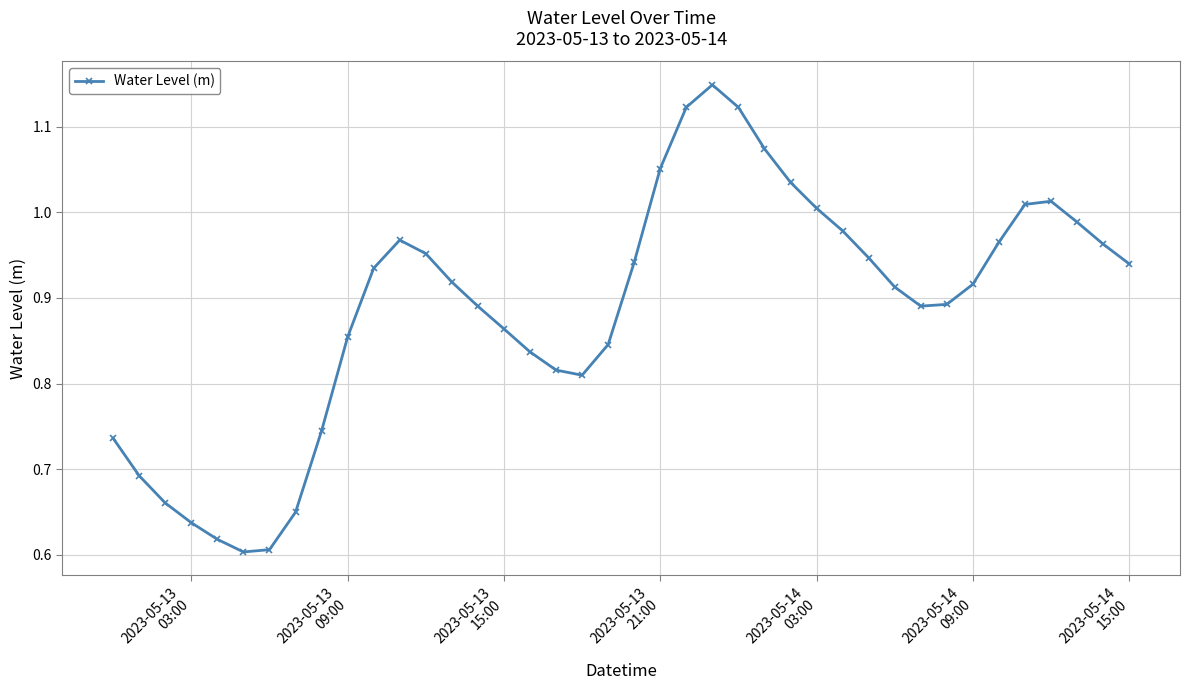

What is the difference between the maximum and second lowest values?

0.5